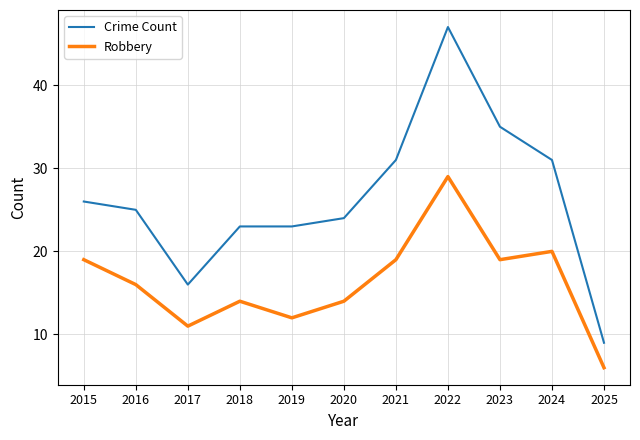

Is the value of Robbery at 2015 greater than the value of Crime Count at 2024?

No